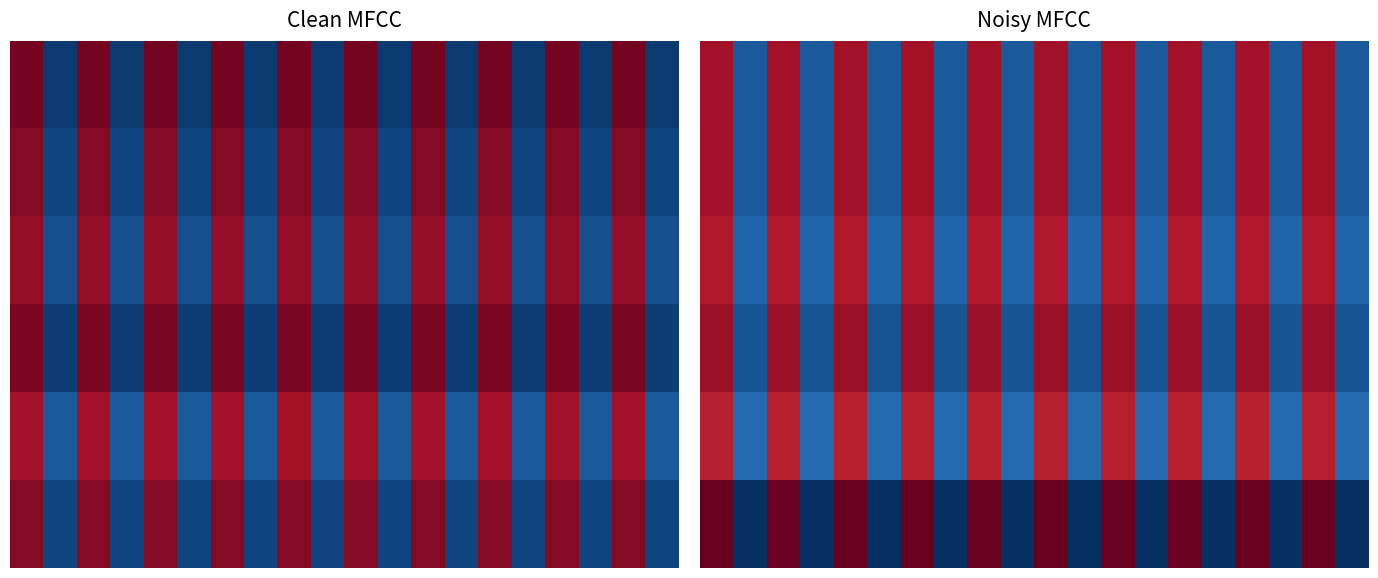

What is the difference between the highest and lowest values at 6?

11